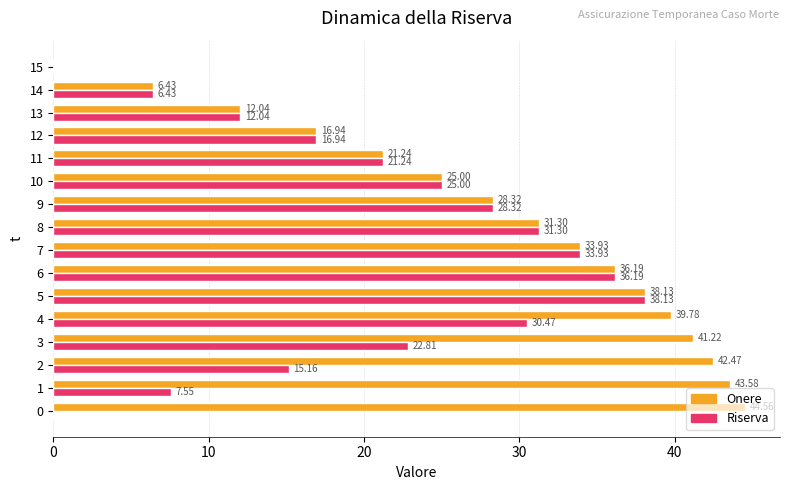

Count the number of categories in the chart.

16